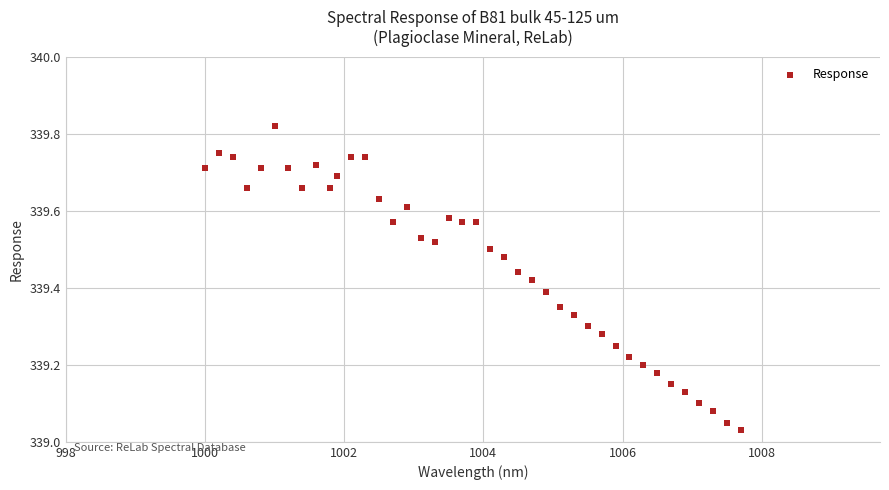

What is the range of Y values (max minus min)?

0.8